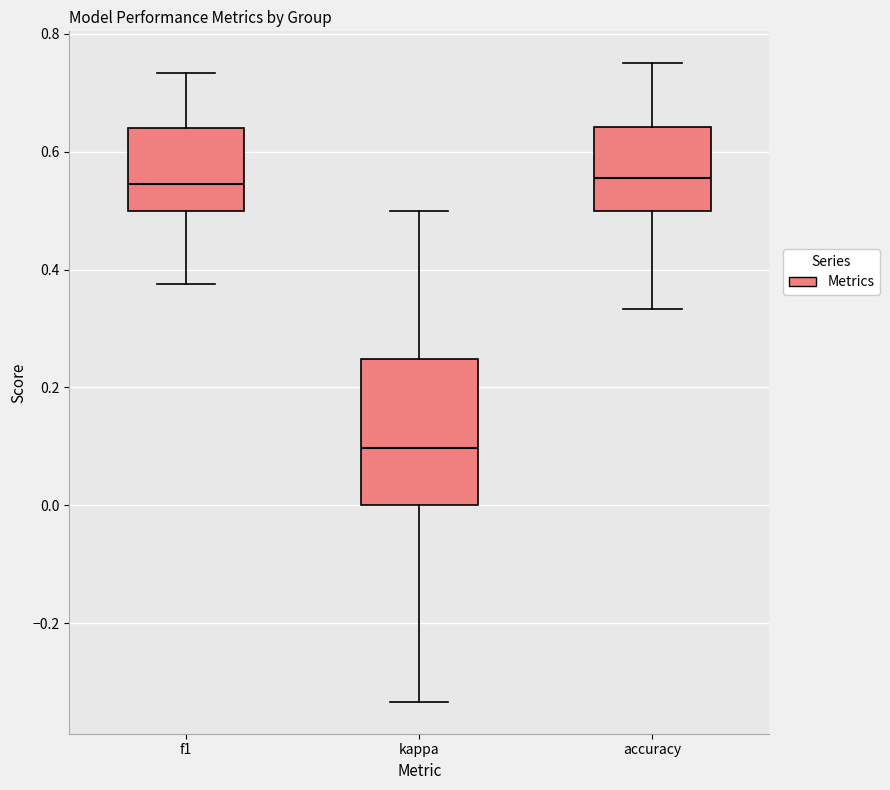

Where is the lower edge of the box for f1 on the y-axis? The values are not printed on the chart, so give them approximately, as read against the axis.

0.50